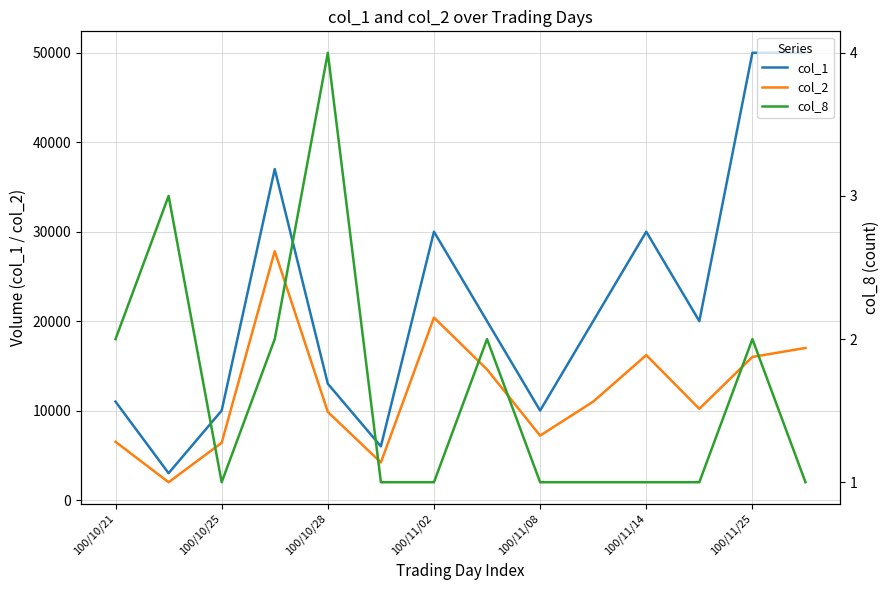

What is the highest value of the col_1 series?

50000